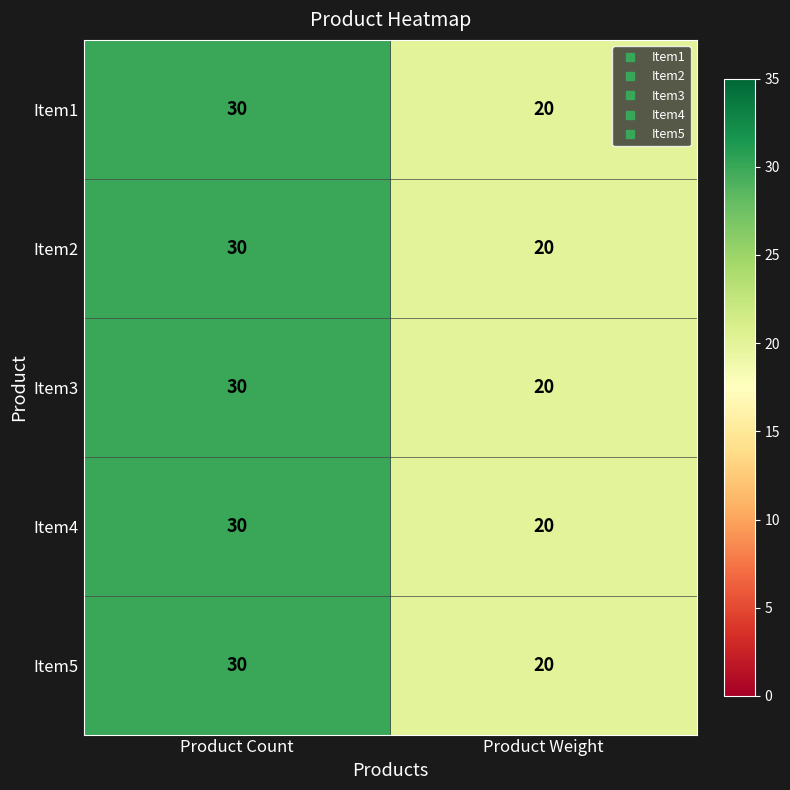

At which category is the sum across all series the highest?

Product Count